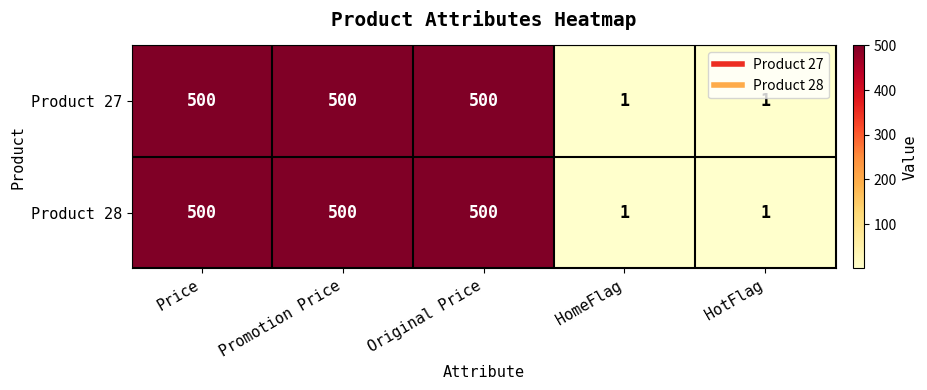

The value of Product 27 at Original Price is 221. True or false?

False